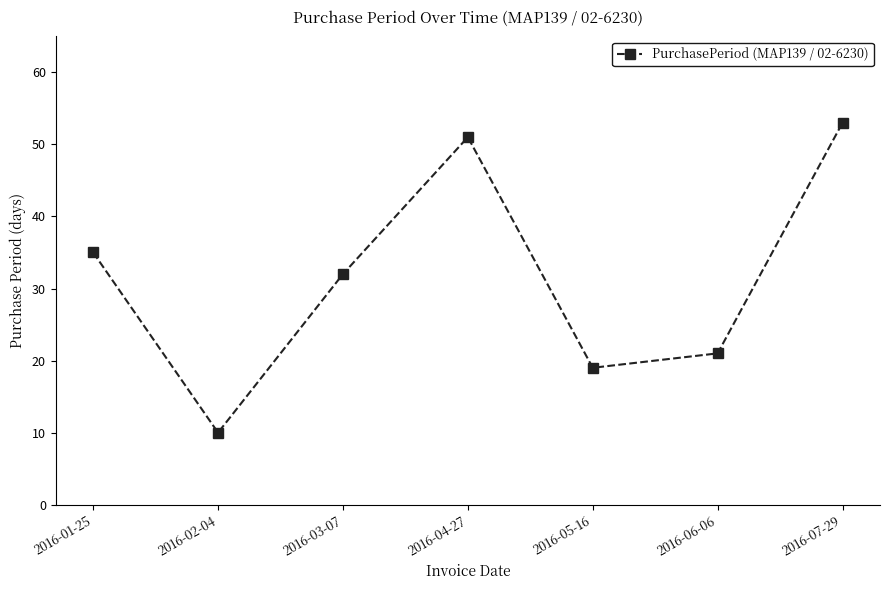

Is this an area chart (filled region under the line)?

No